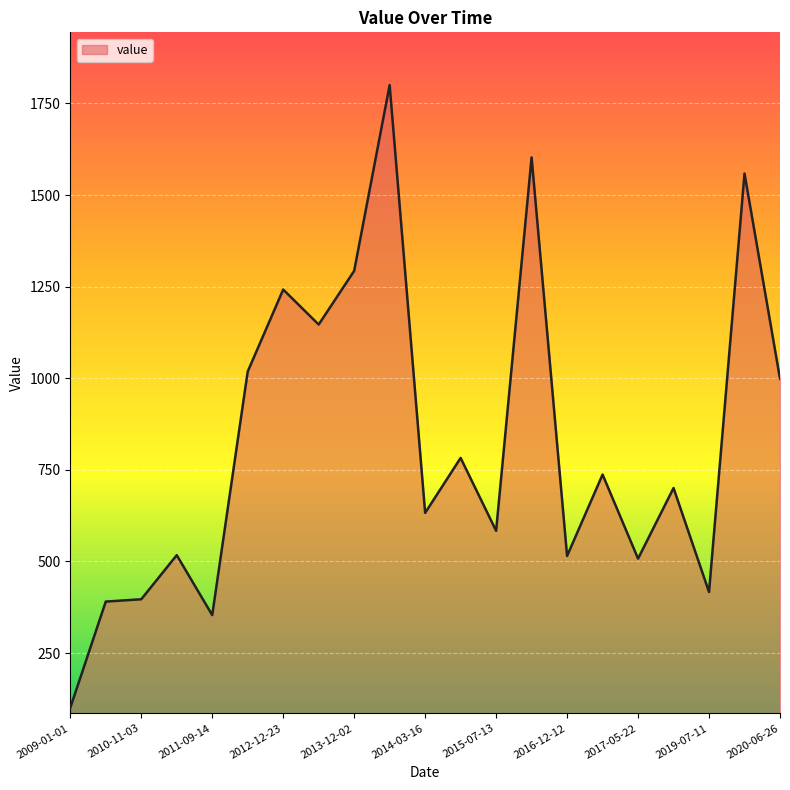

What is the greatest value displayed?

1800.2